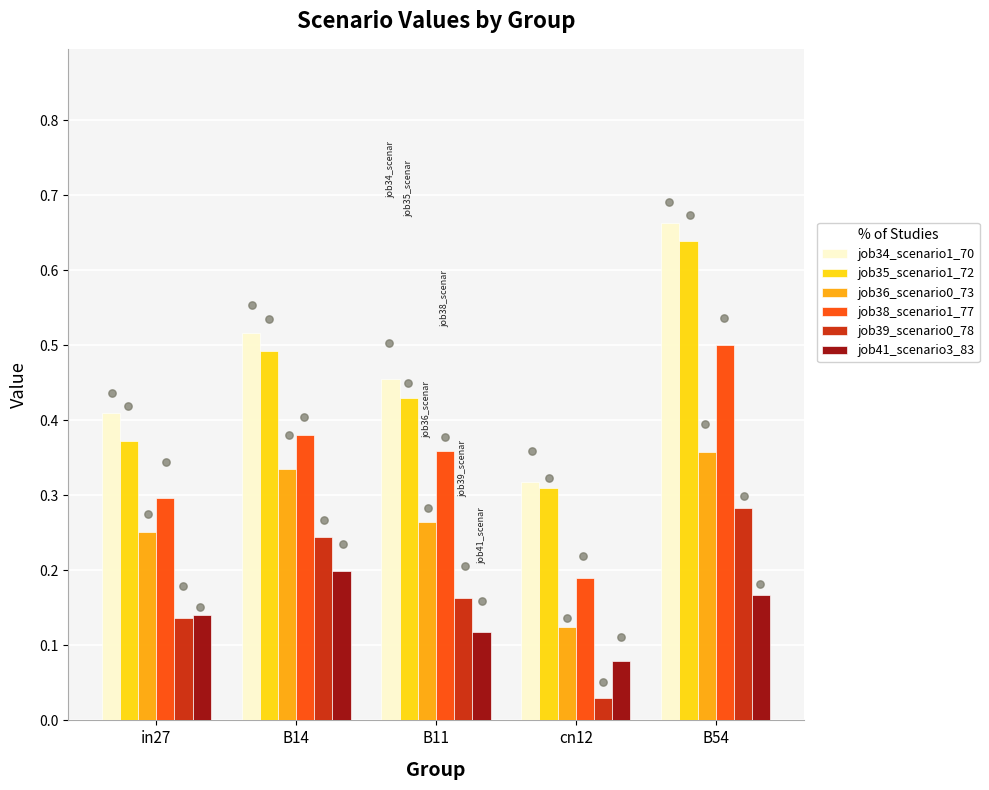

At how many categories does at least one series exceed 0?

5